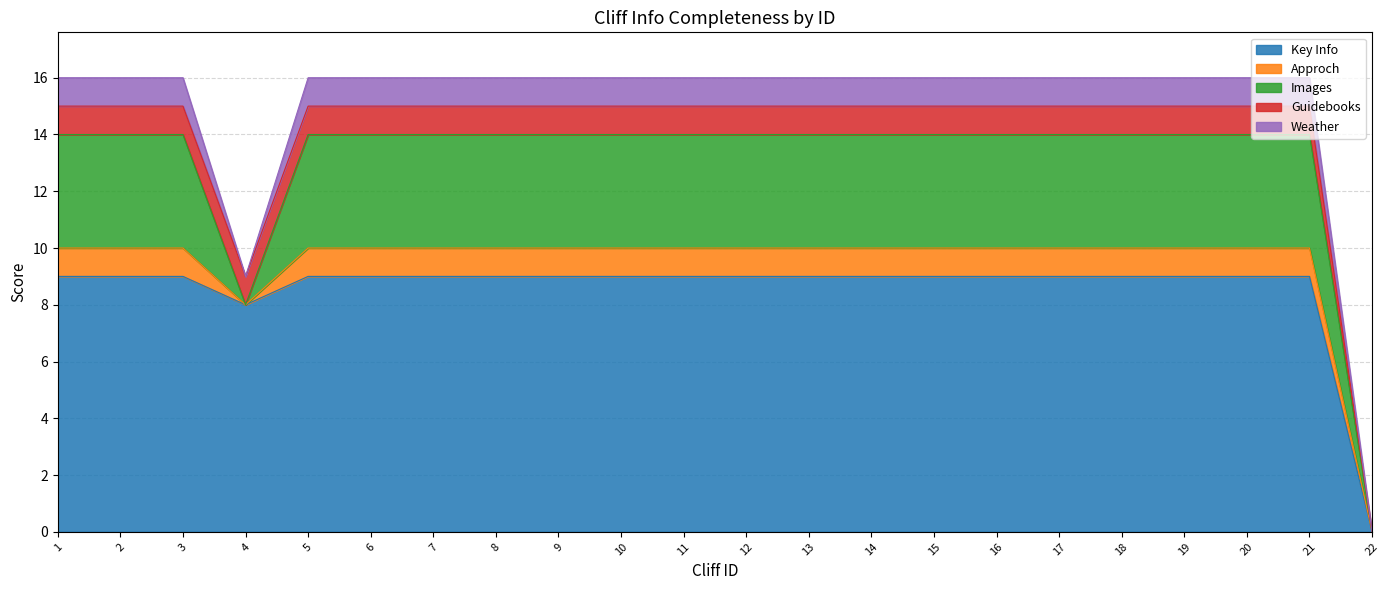

Reading left to right, list all the values displayed in this chart.

Key Info: 9	9	9	8	9	9	9	9	9	9	9	9	9	9	9	9	9	9	9	9	9	0
Approch: 1	1	1	0	1	1	1	1	1	1	1	1	1	1	1	1	1	1	1	1	1	0
Images: 4	4	4	0	4	4	4	4	4	4	4	4	4	4	4	4	4	4	4	4	4	0
Guidebooks: 1	1	1	1	1	1	1	1	1	1	1	1	1	1	1	1	1	1	1	1	1	0
Weather: 1	1	1	0	1	1	1	1	1	1	1	1	1	1	1	1	1	1	1	1	1	0